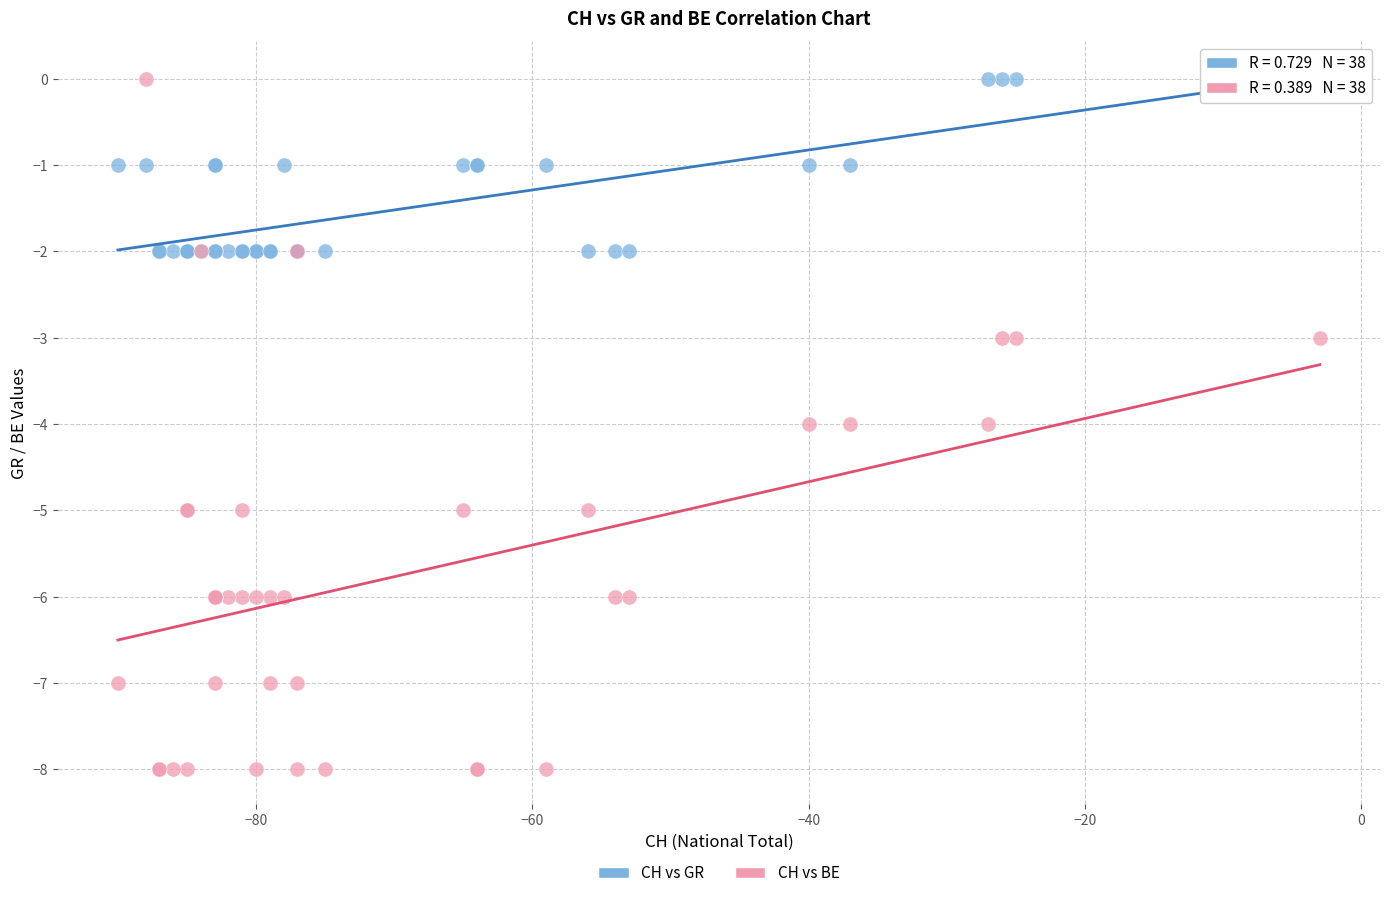

What is the X range (max minus min) for the scatter plot?

87